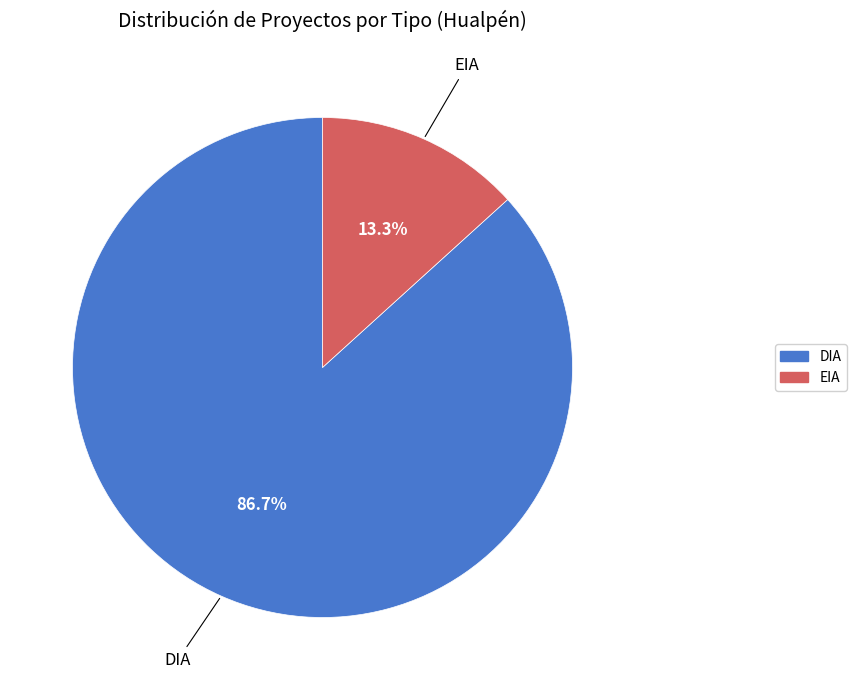

Is EIA the majority of the pie?

No